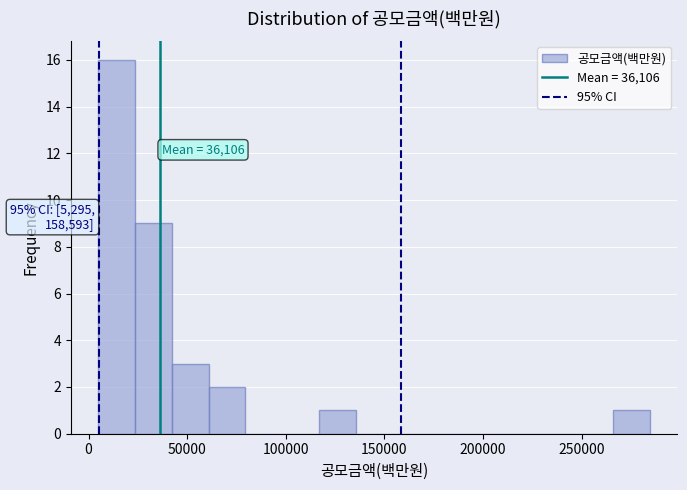

Around what value on the x-axis is the tallest bar? Give the approximate position of its centre, as read against the axis.

15000